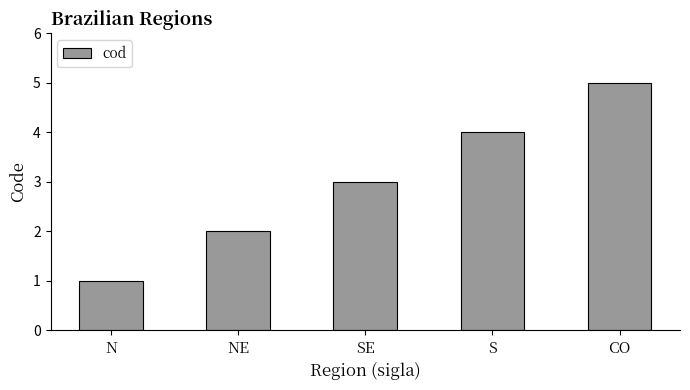

What is the difference between the values at N and CO?

4